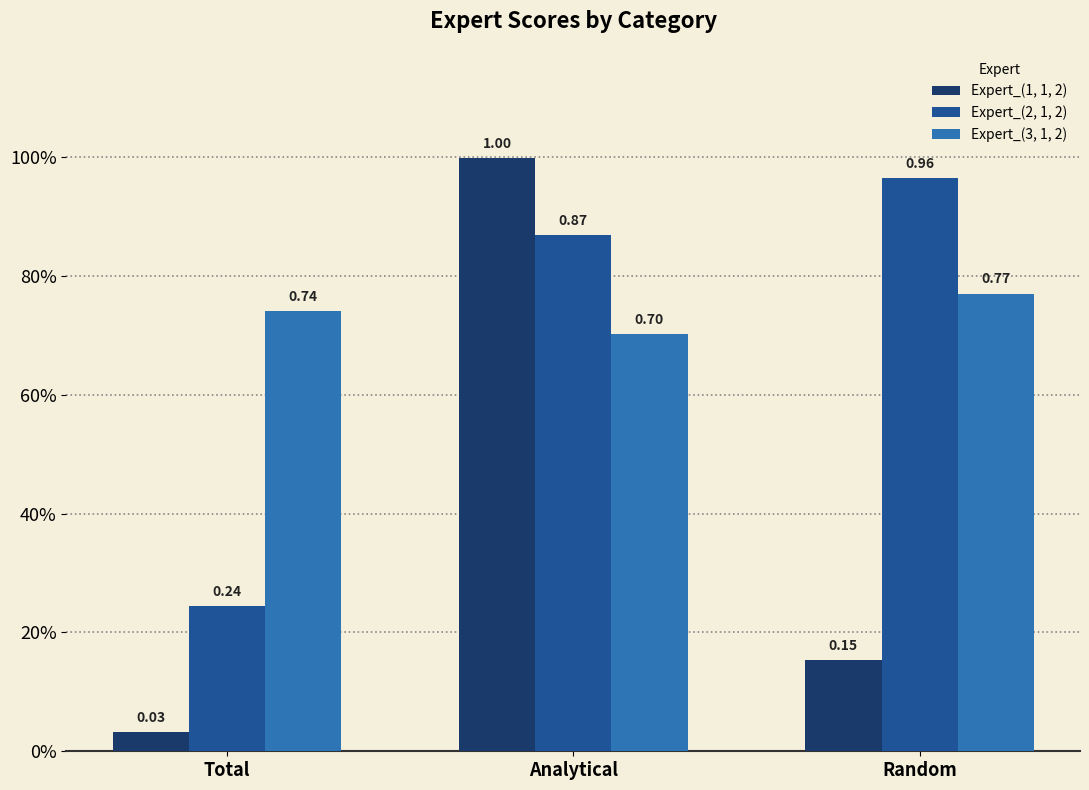

List the labels in order of Expert_(1, 1, 2) value, smallest first.

Total, Random, Analytical